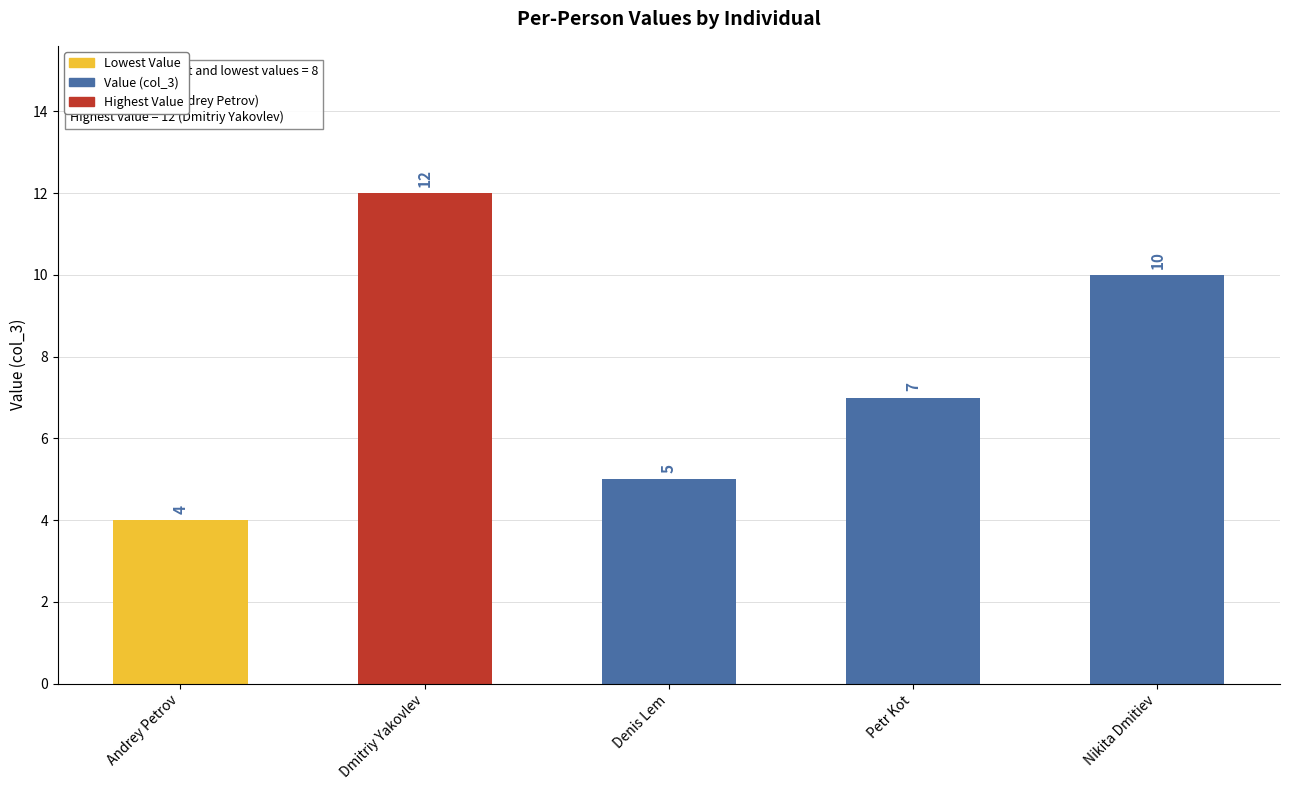

List the labels in order of value, largest first.

Dmitriy Yakovlev, Nikita Dmitiev, Petr Kot, Denis Lem, Andrey Petrov